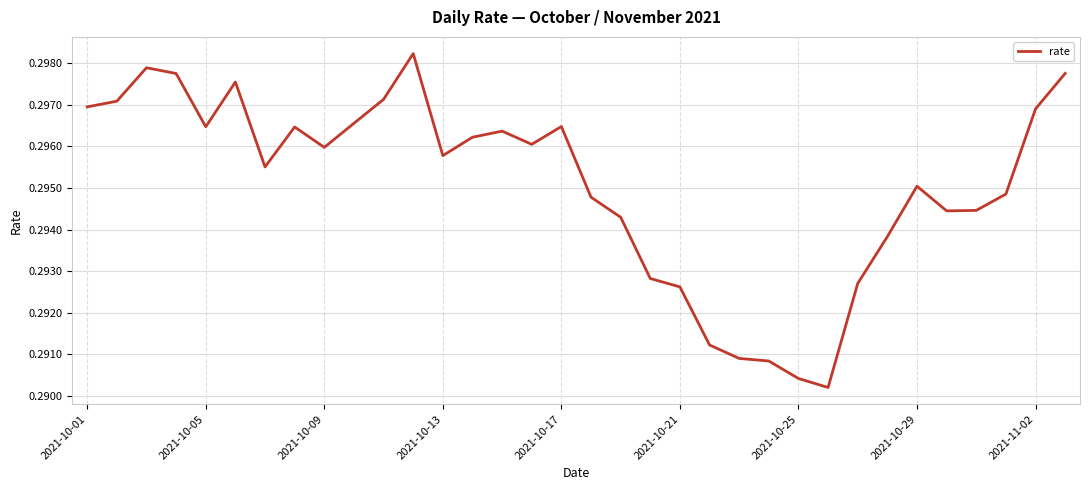

What is the sum of all values?

10.0